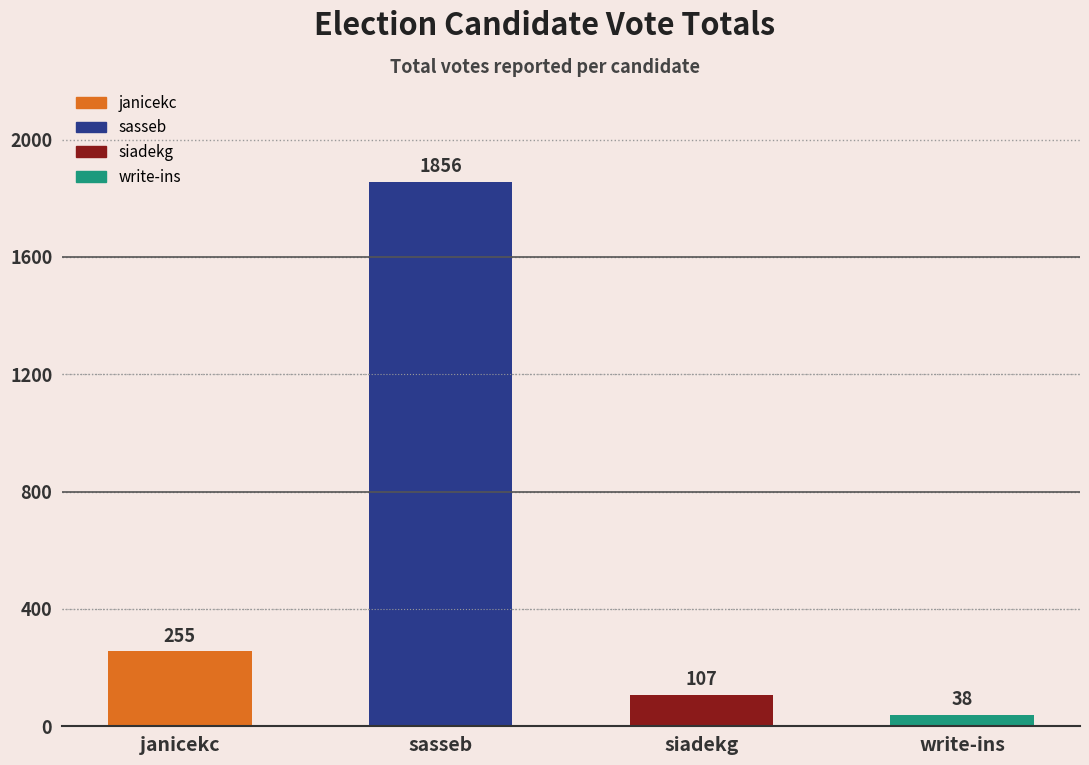

Reading right to left, list all the values displayed in this chart.

38	107	1856	255